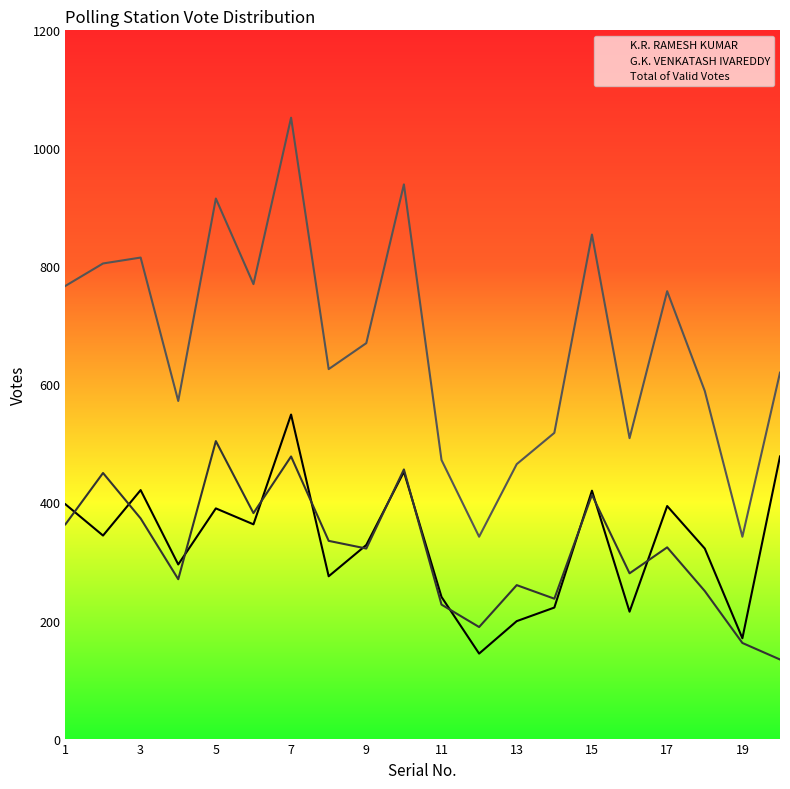

Is it true that G.K. VENKATASH IVAREDDY equals 31 at 20?

False